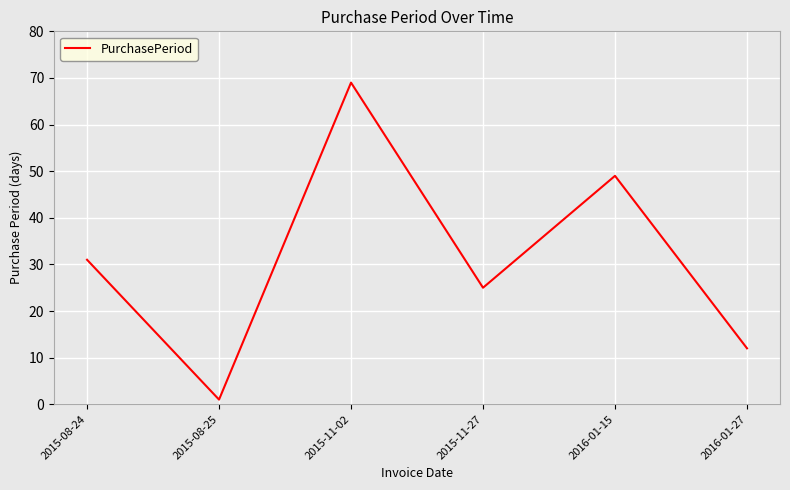

How many lines are shown in the chart?

1